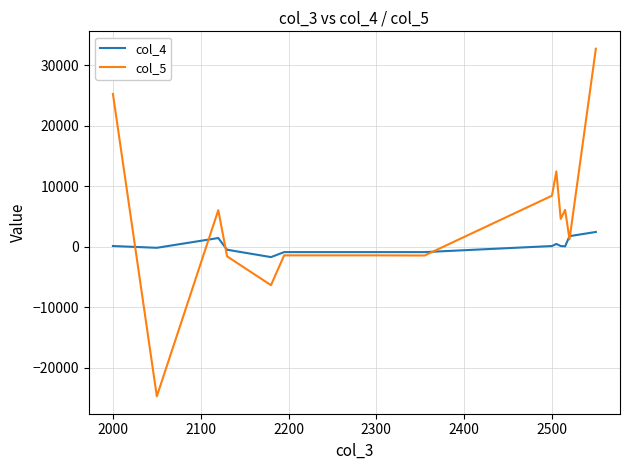

Which series has the widest spread of values?

col_5